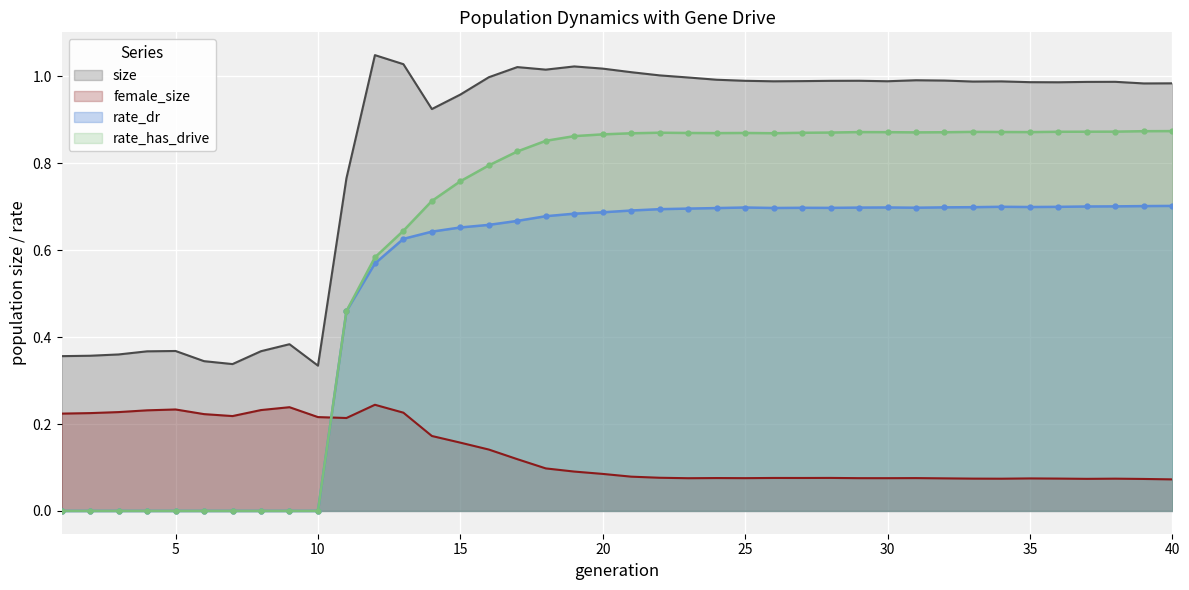

At which label is size closest to 0?

10